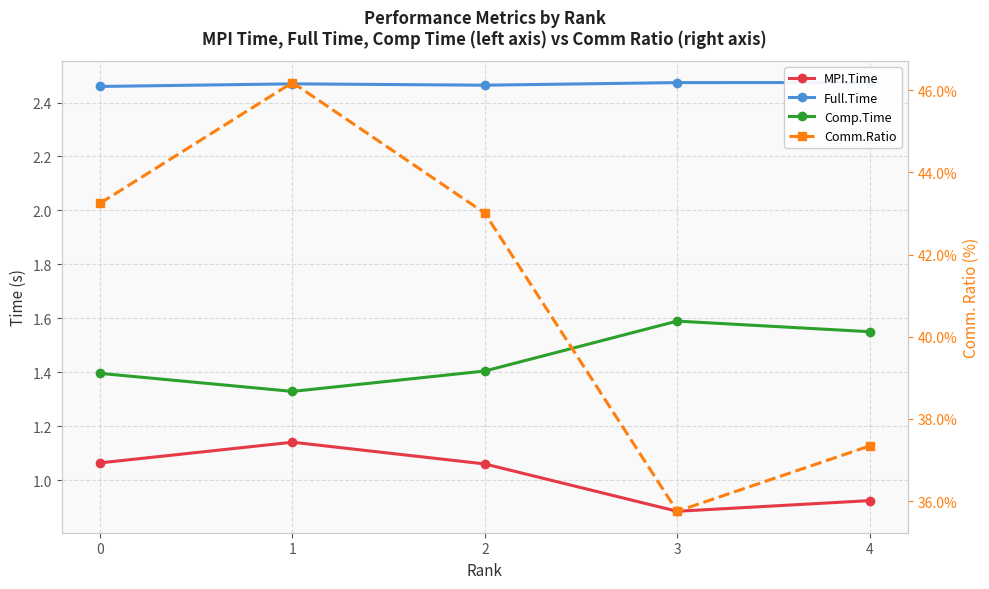

How many interior local peaks does the Comm.Ratio series have?

1